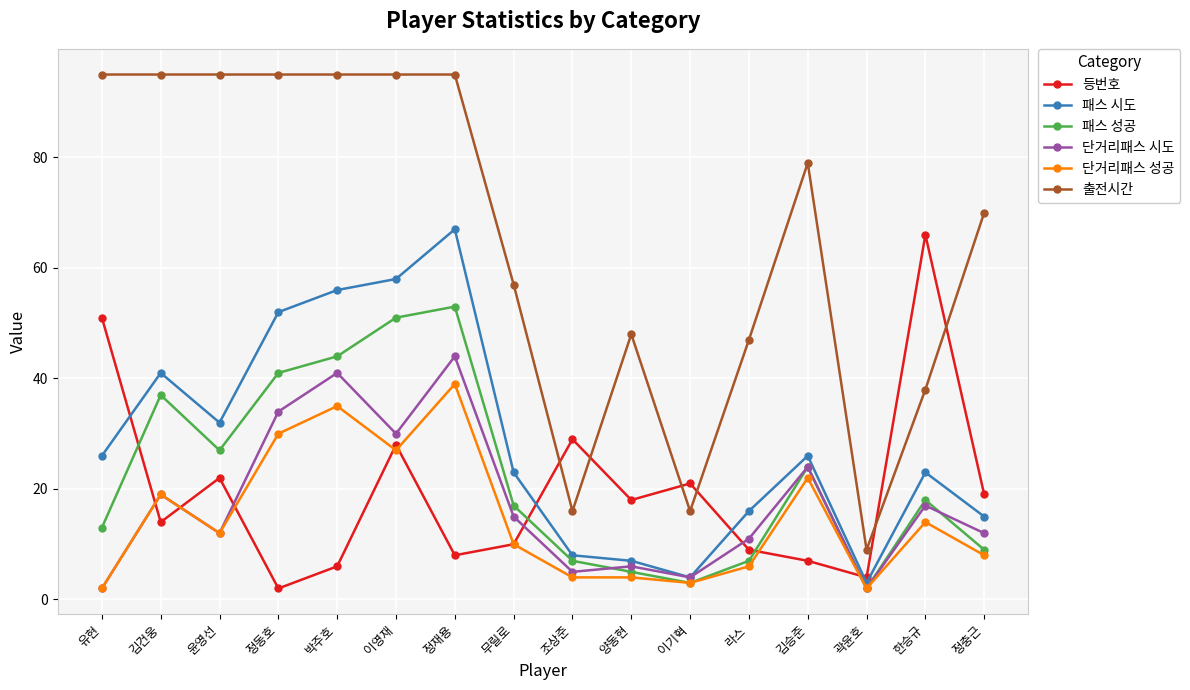

Which series has the widest spread of values?

출전시간